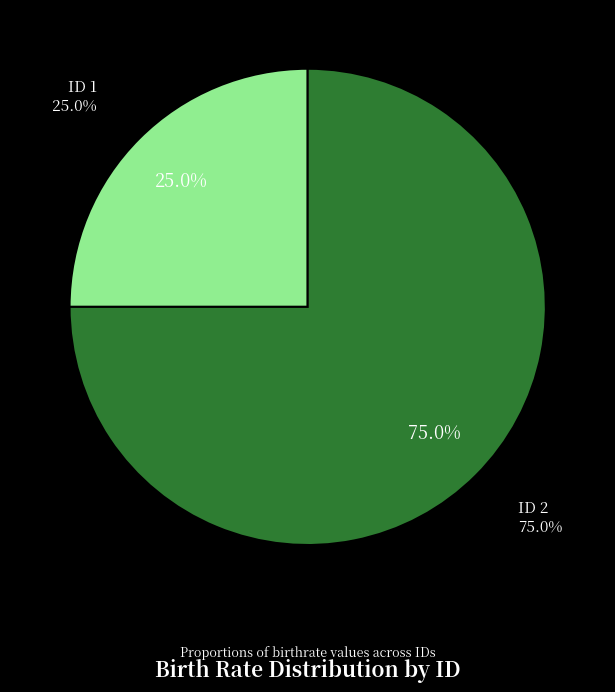

Is it true that 1 is 25% of the pie?

True